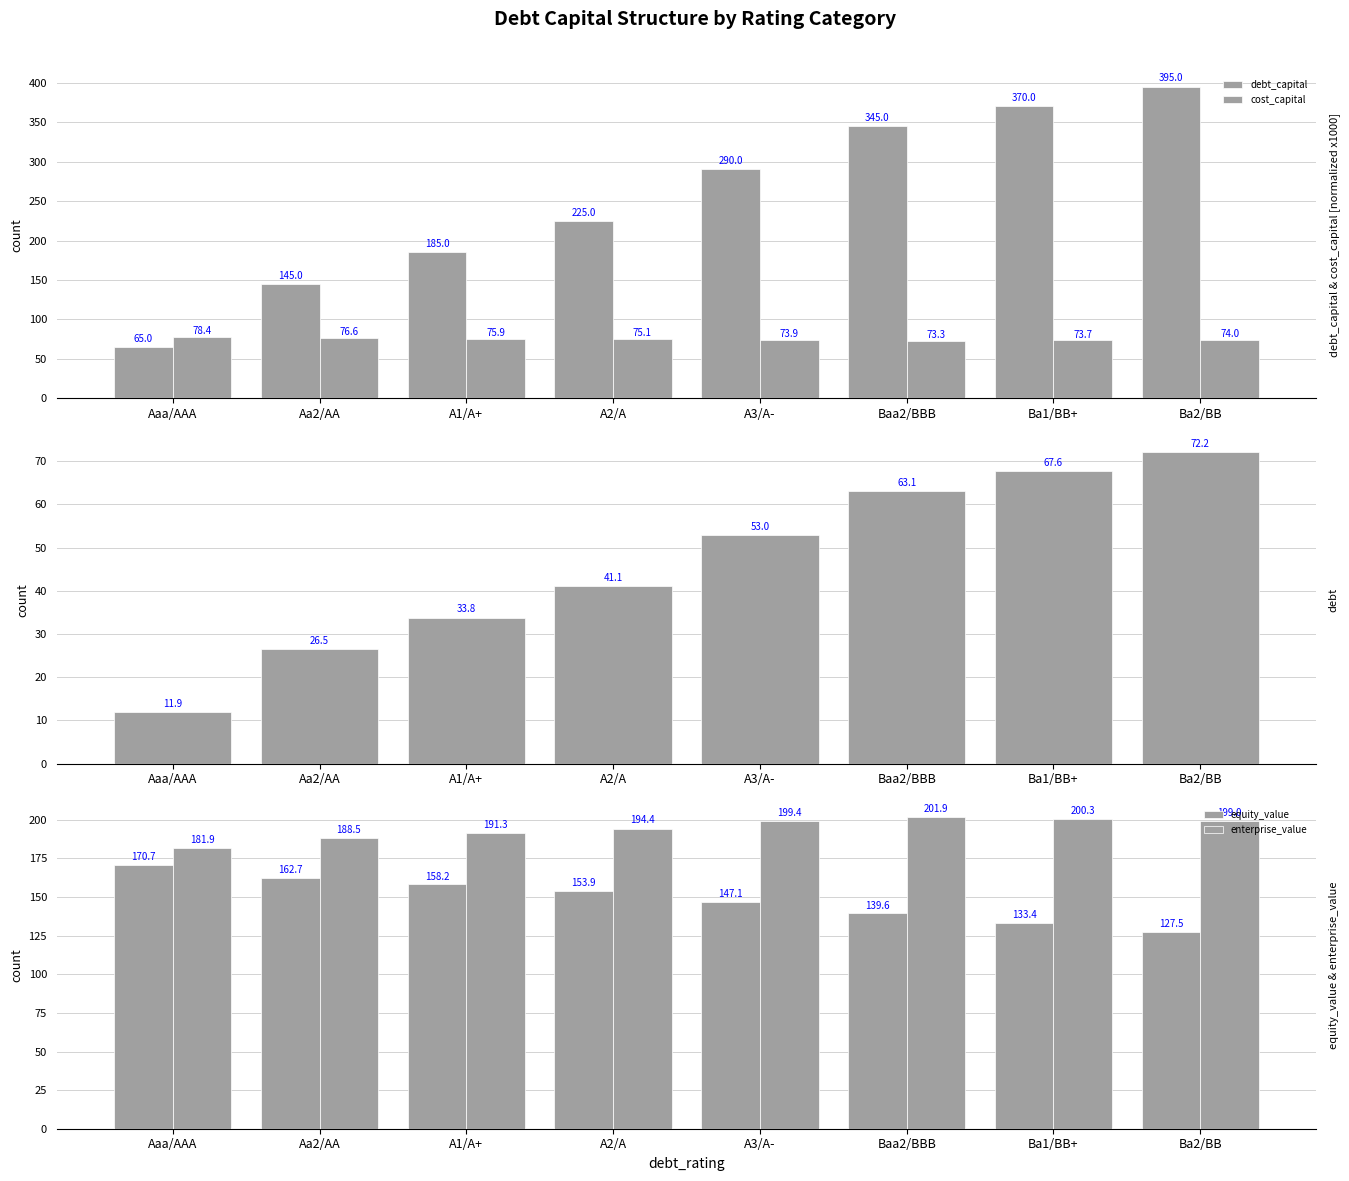

What is the greatest value displayed?

395.0